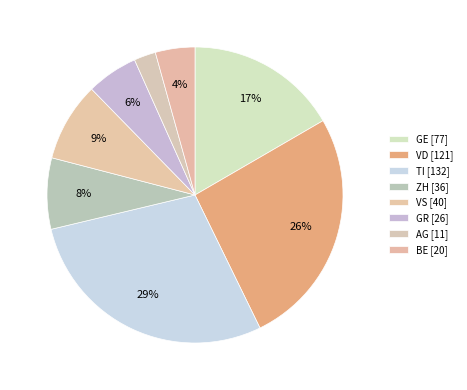

Is BE the majority of the pie?

No